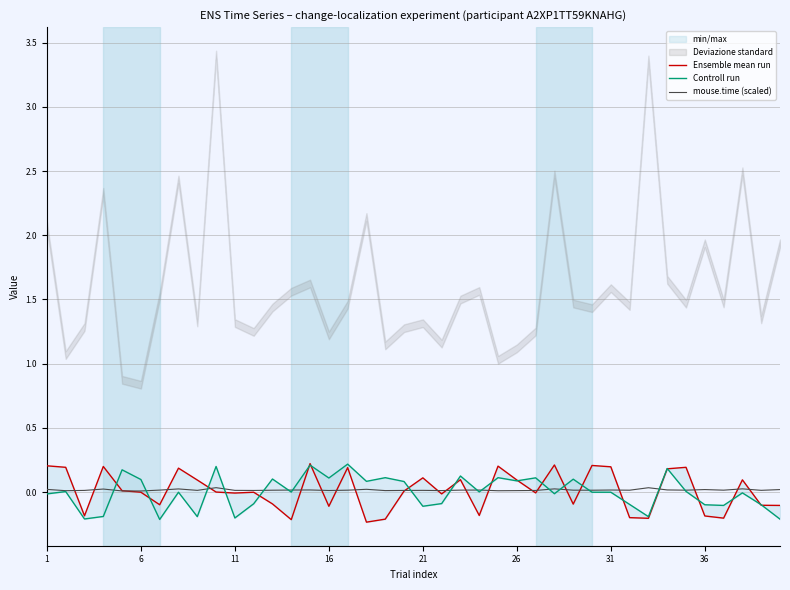

The Ensemble mean run series shows 0.2 at 33. True or false?

True